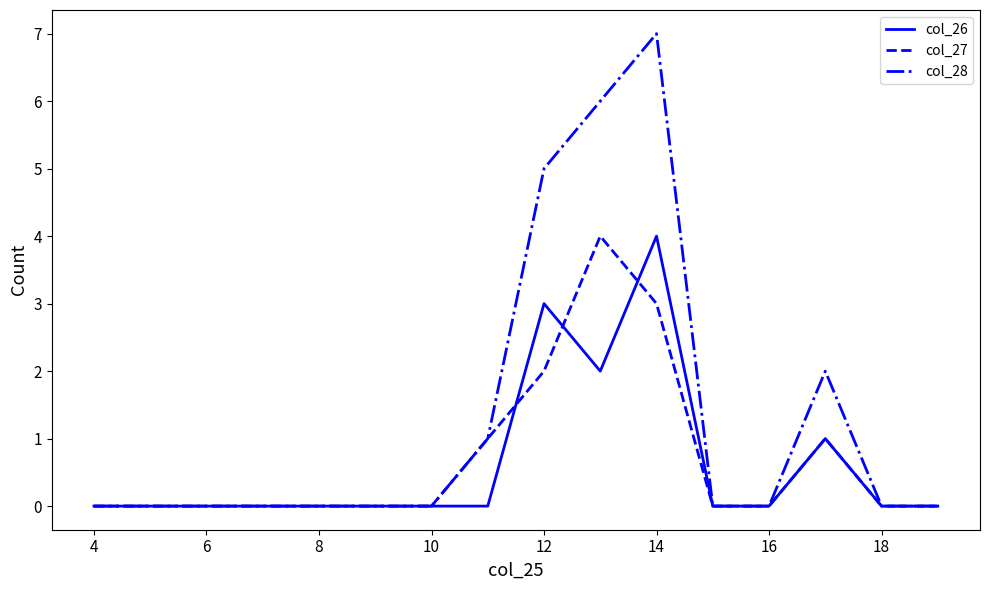

What is the average value of the col_27 series?

1